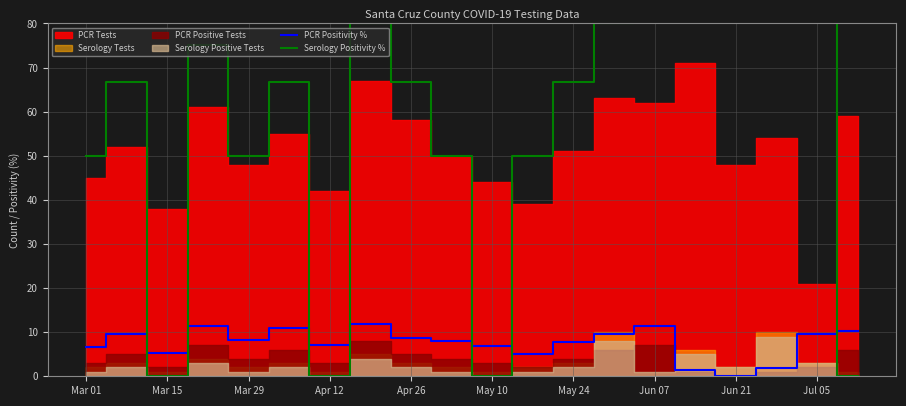

At which label is Serology Positivity % closest to 50?

Mar 01